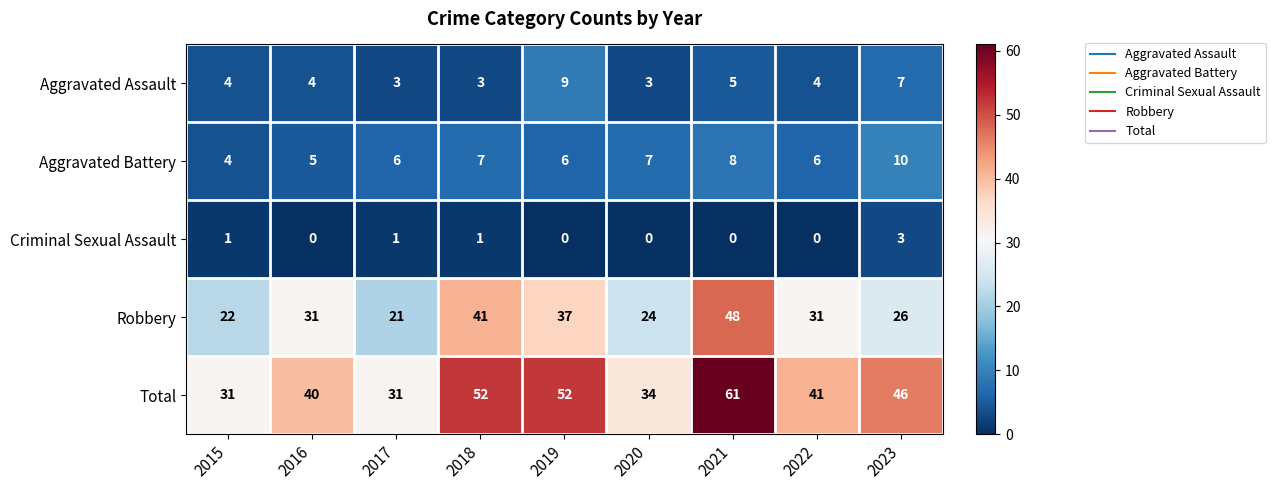

What is the sum of all Robbery values?

281